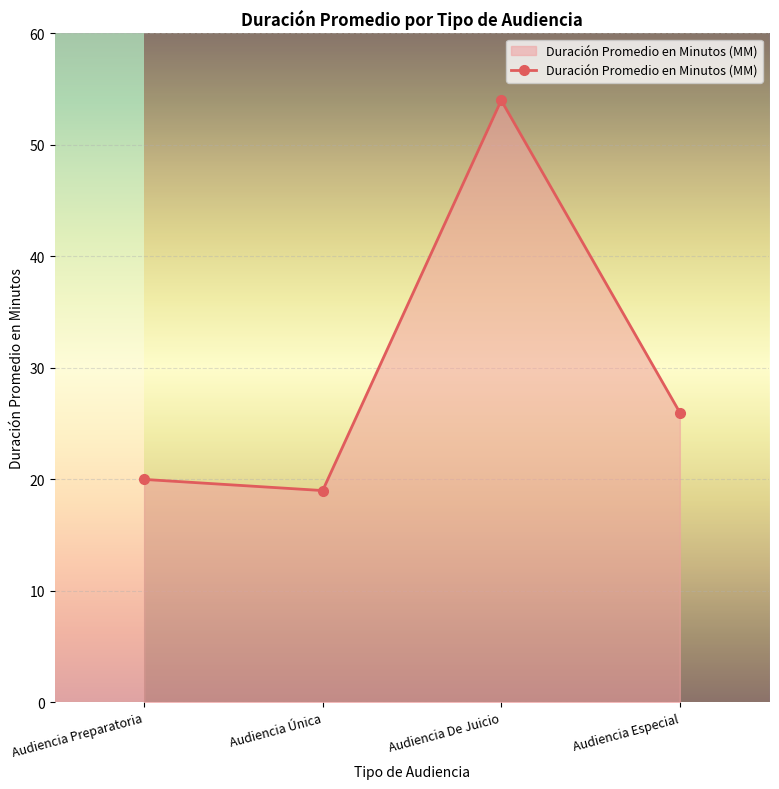

Which has a higher value, Audiencia De Juicio or Audiencia Preparatoria?

Audiencia De Juicio